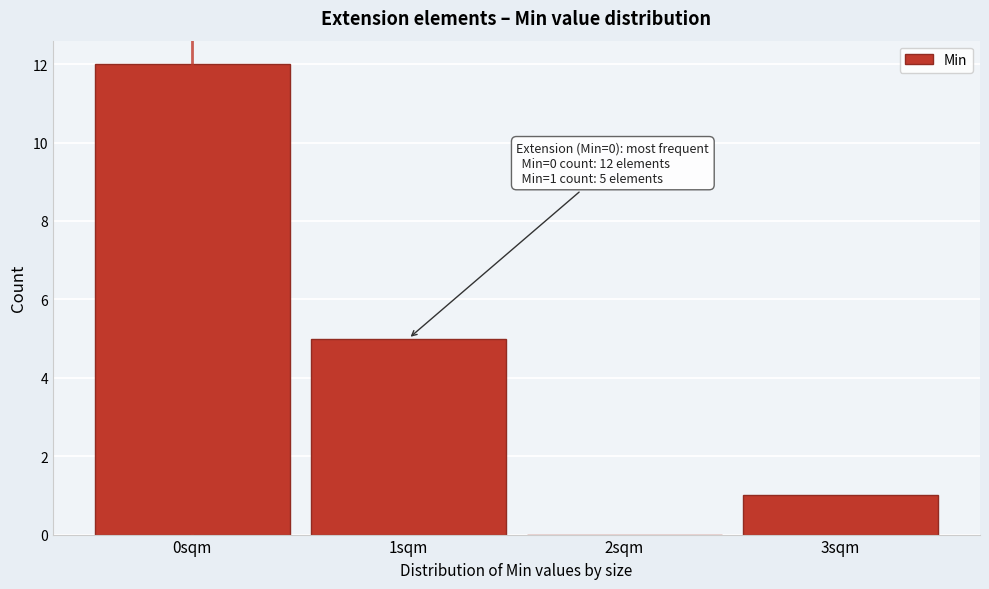

Which range on the x-axis has the tallest bar?

-0.5 to 0.5